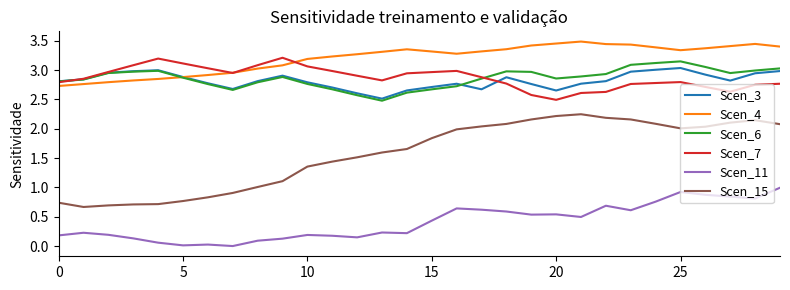

True or false: Scen_4 and Scen_11 intersect in this chart.

False